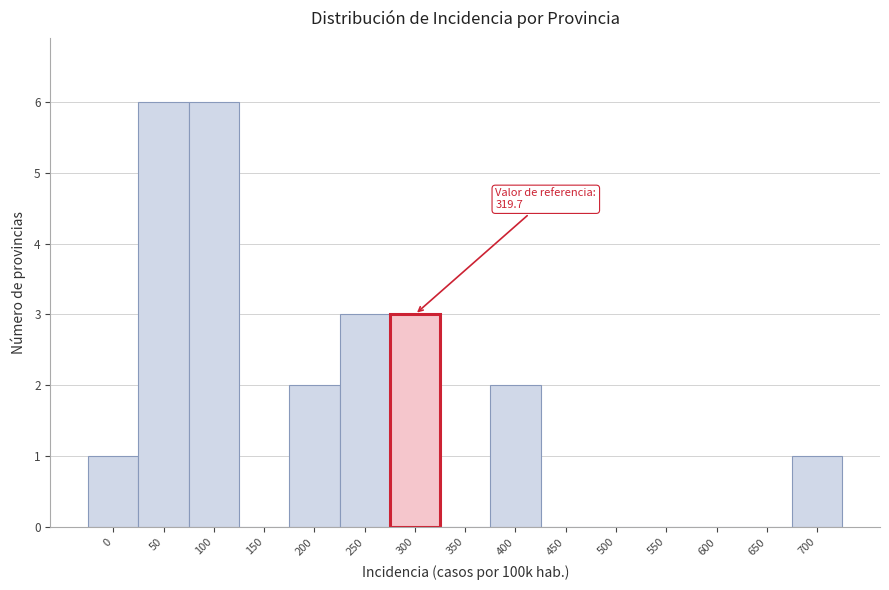

Reading left to right, what are all the values shown in this chart?

0=1	50=6	100=6	150=0	200=2	250=3	300=3	350=0	400=2	450=0	500=0	550=0	600=0	650=0	700=1